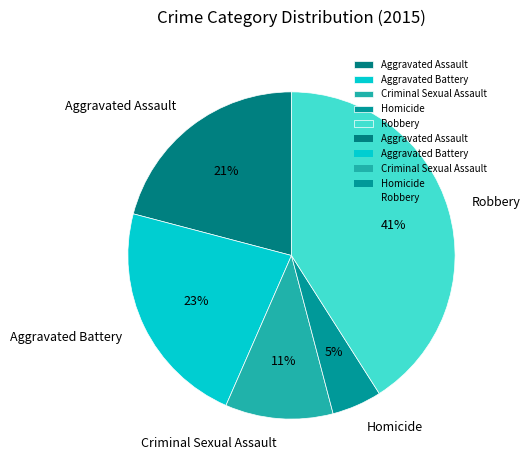

Which category has the biggest portion of the pie?

Robbery